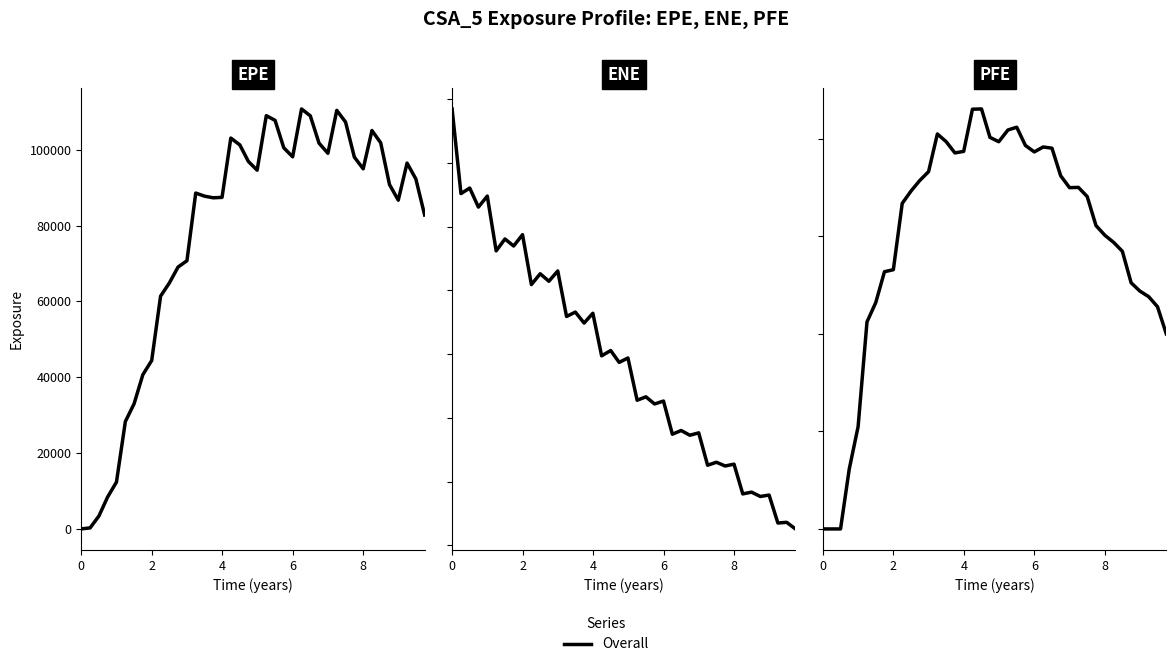

How many lines are shown in the chart?

1